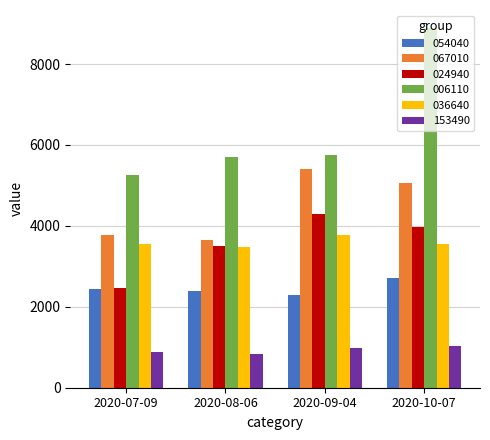

List the series in order of their peak value, lowest first.

153490, 054040, 036640, 024940, 067010, 006110